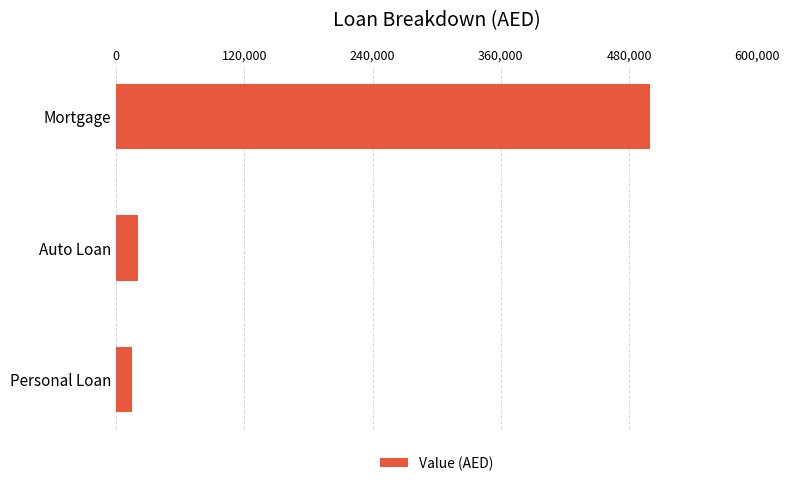

How many data points are less than 20000?

1